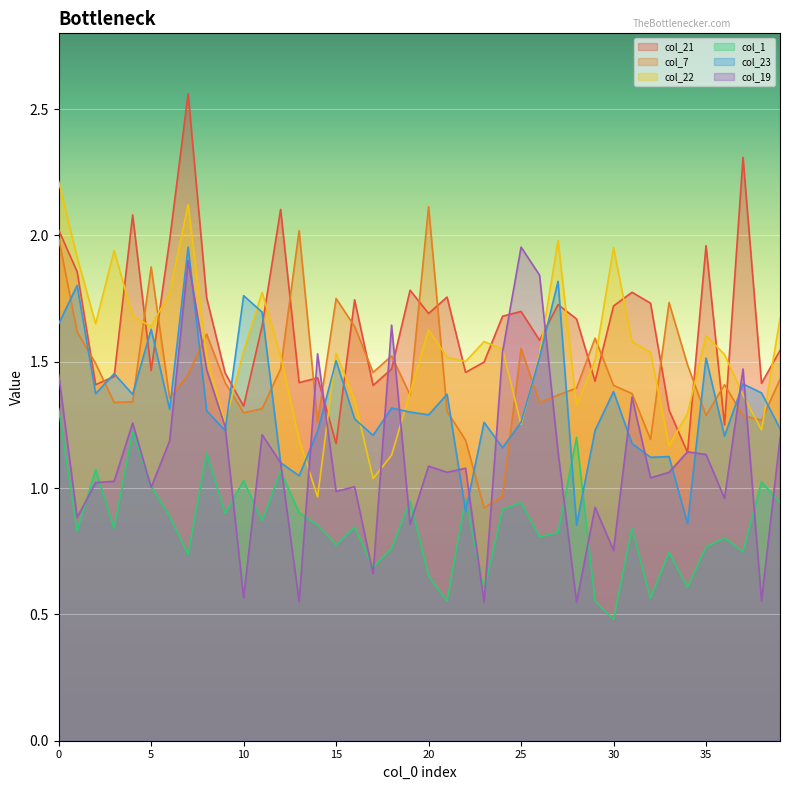

What is the maximum value shown in the chart?

2.6